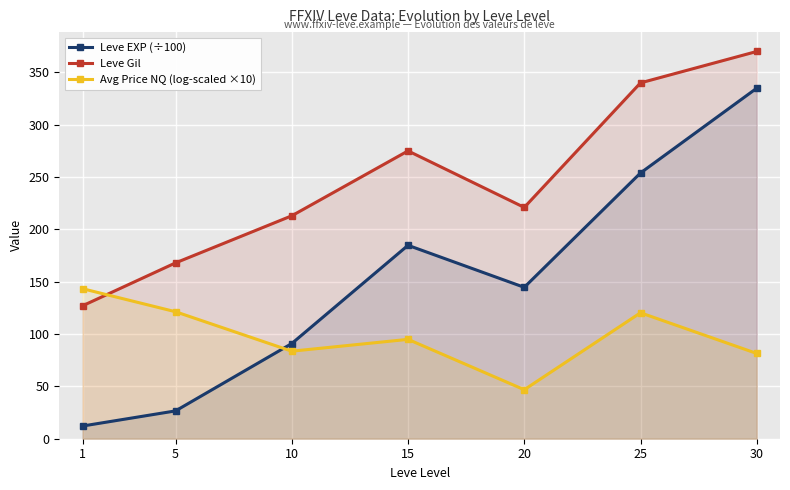

Rank the categories by Leve Gil value from highest to lowest.

30, 25, 15, 20, 10, 5, 1